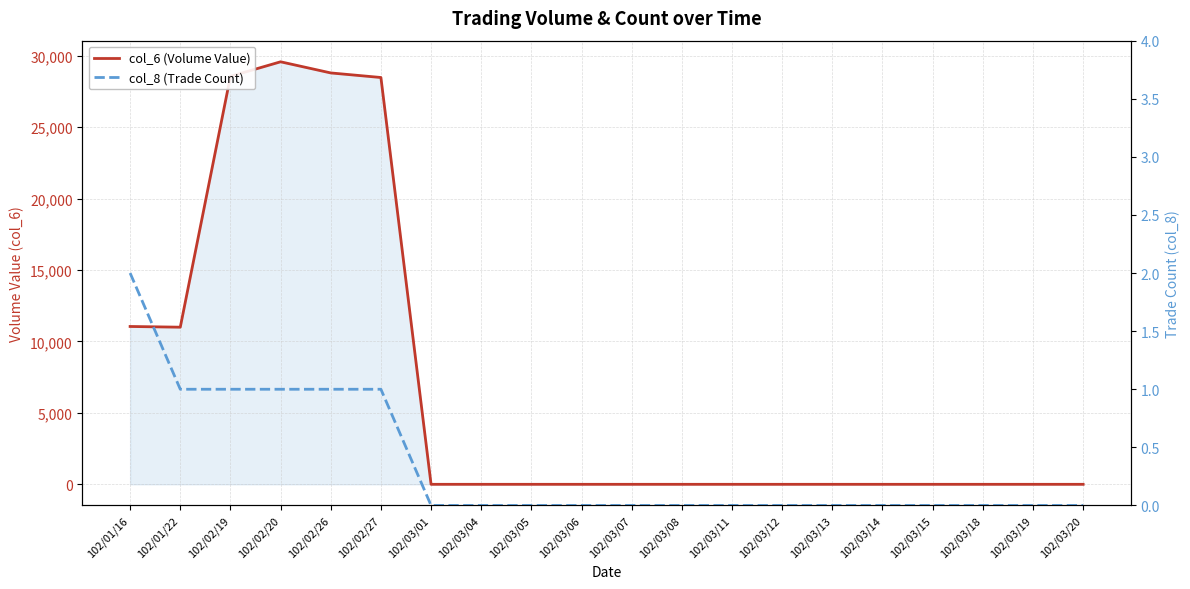

At which label does col_8 (Trade Count) reach its peak?

102/01/16